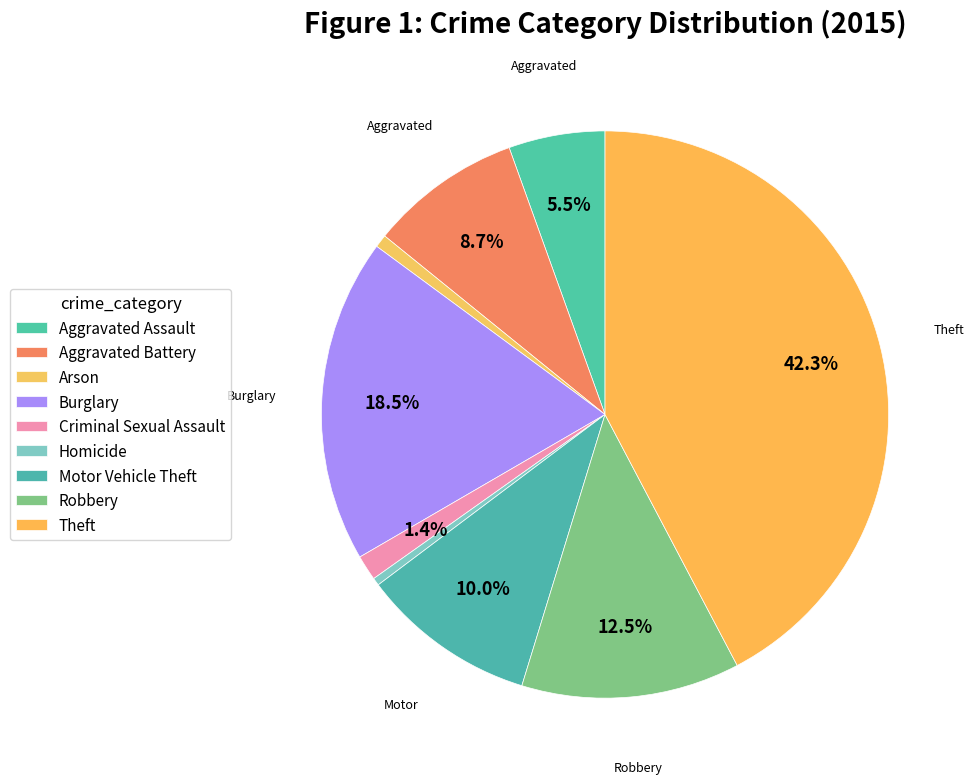

How many slices are in this pie chart?

9